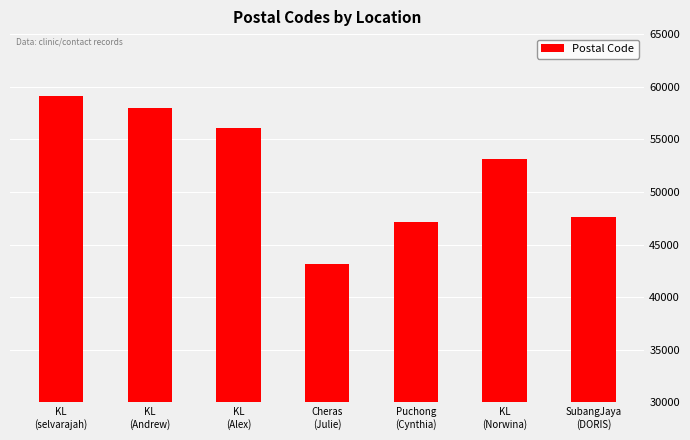

How many data points does each series have?

7